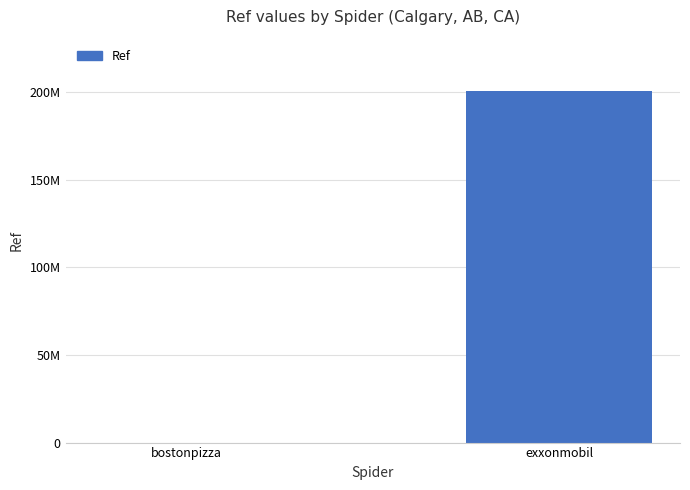

Are the bars horizontal?

No